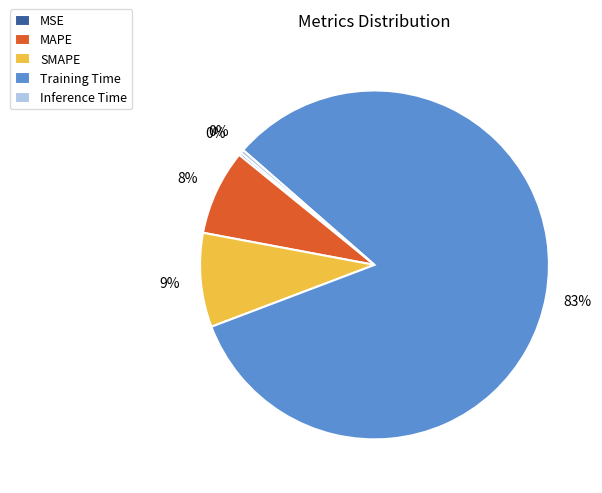

To the nearest percent, what is the average slice percentage?

20%